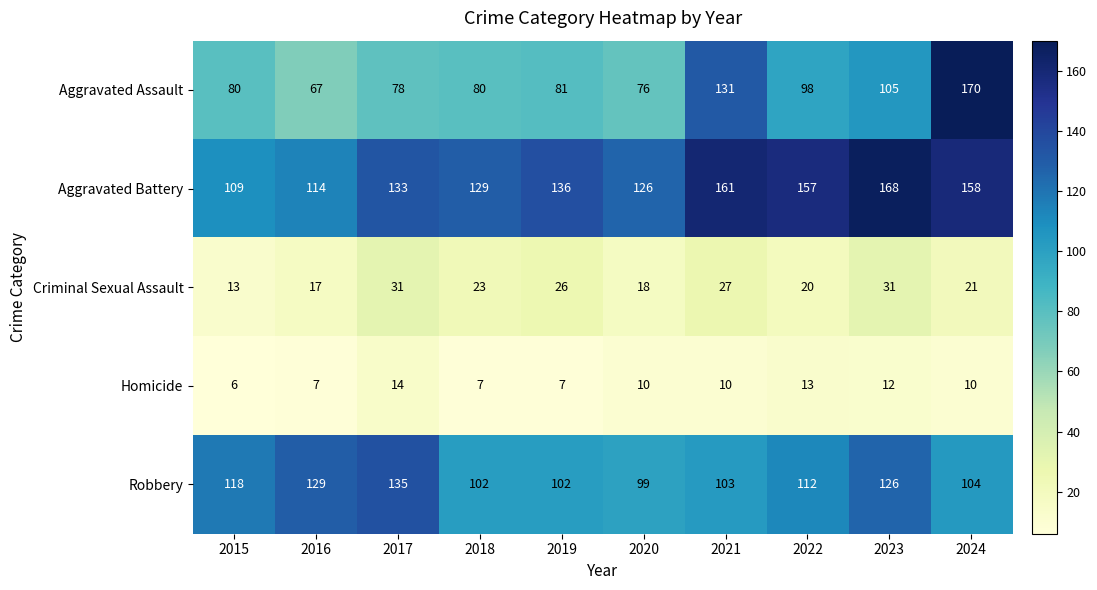

What is the maximum value shown in the chart?

170